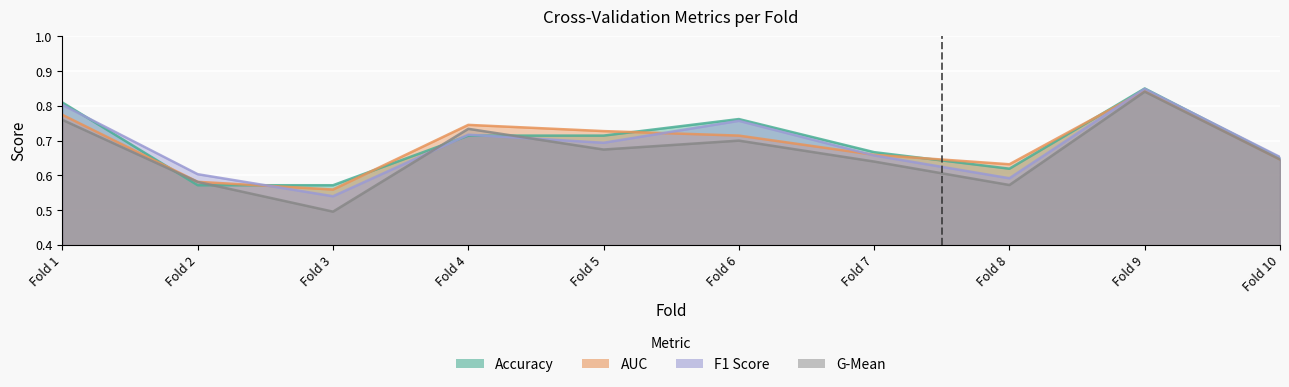

At how many categories does at least one series exceed 0?

10